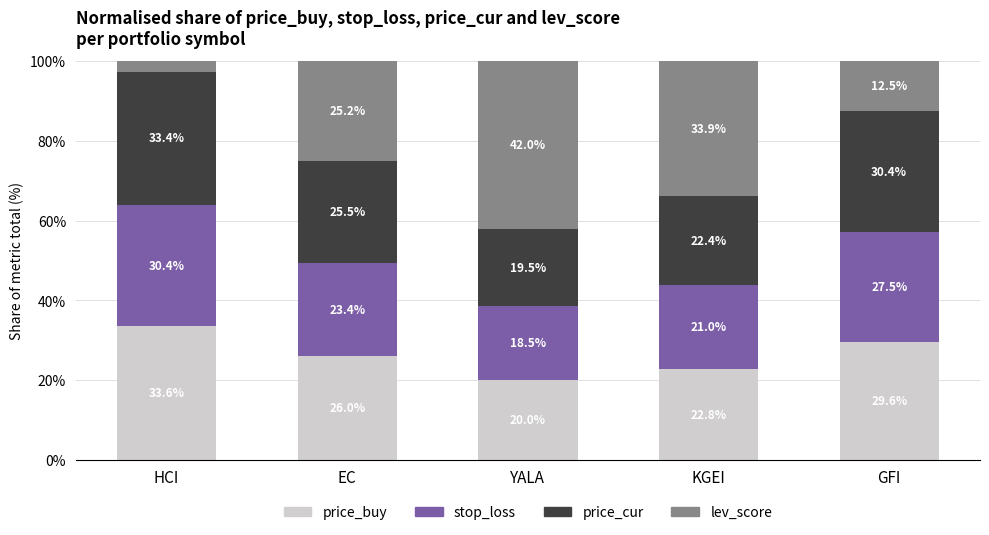

What is the maximum value for price_buy?

33.6